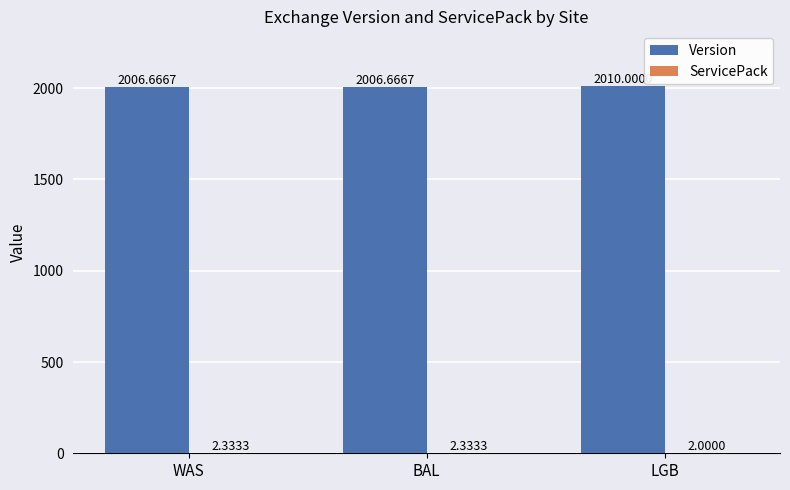

What is the sum of the Version values at BAL and LGB?

4016.7